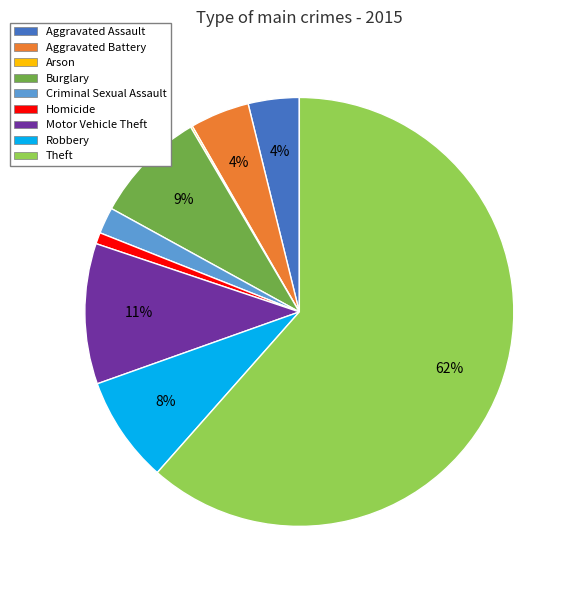

Does any single category account for the majority?

Yes